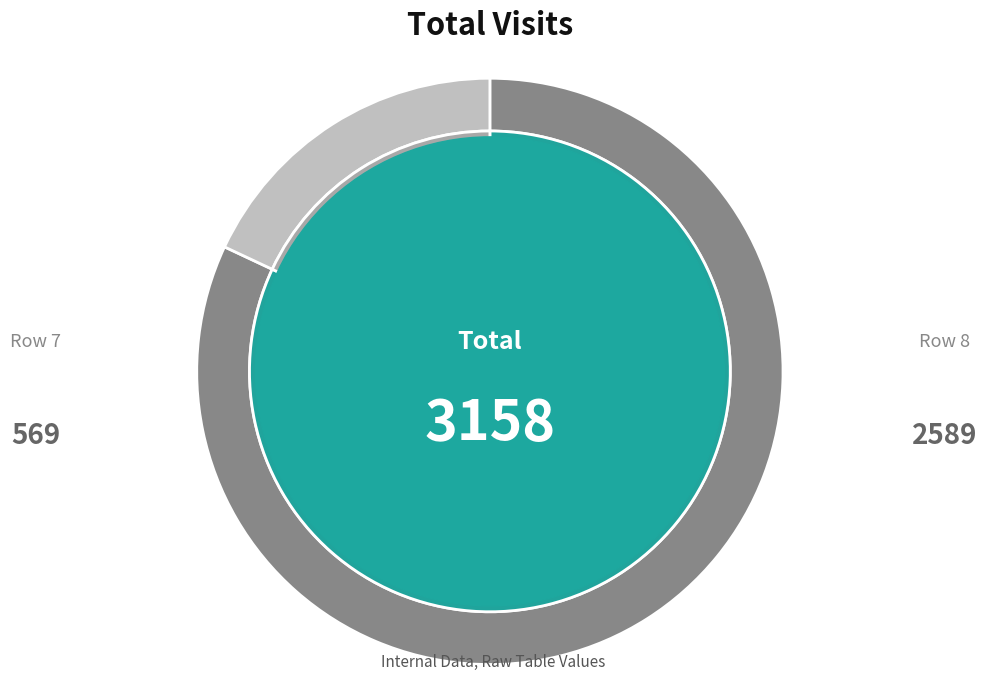

What is the largest slice in the pie chart?

Row 8